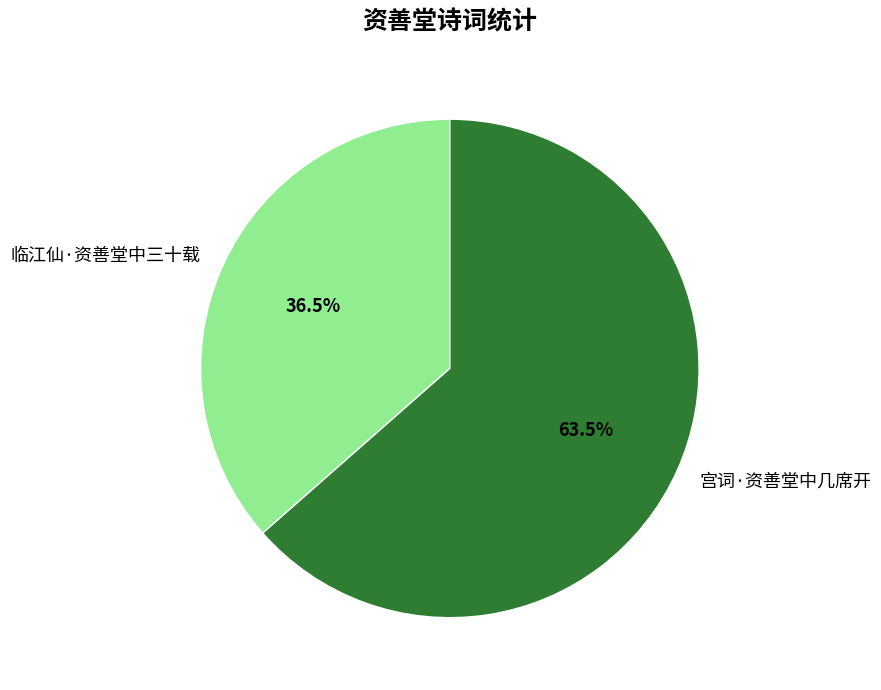

What is the ratio of the value at 临江仙·资善堂中三十载 to the value at 宫词·资善堂中几席开?

0.6